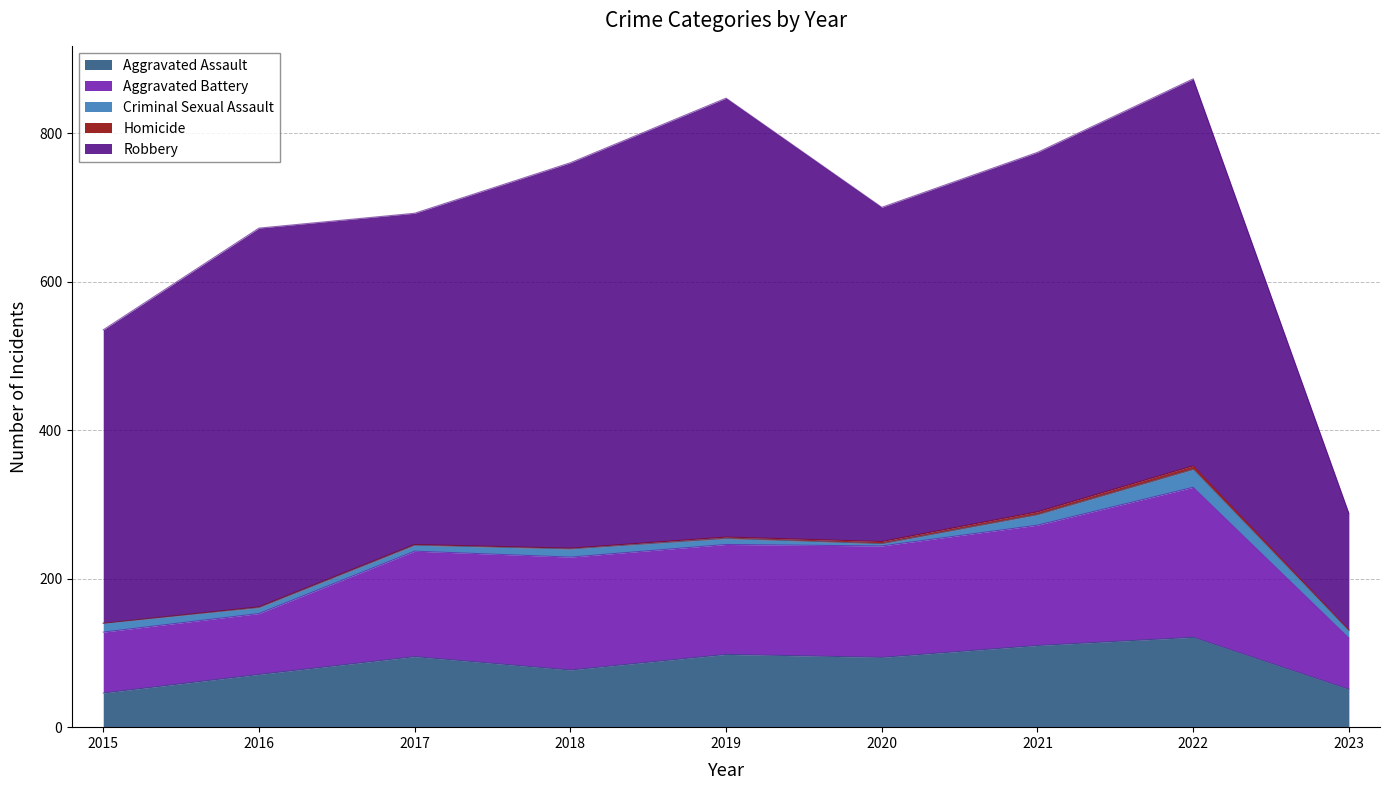

Rank the series by their maximum value, from highest to lowest.

Robbery, Aggravated Battery, Aggravated Assault, Criminal Sexual Assault, Homicide